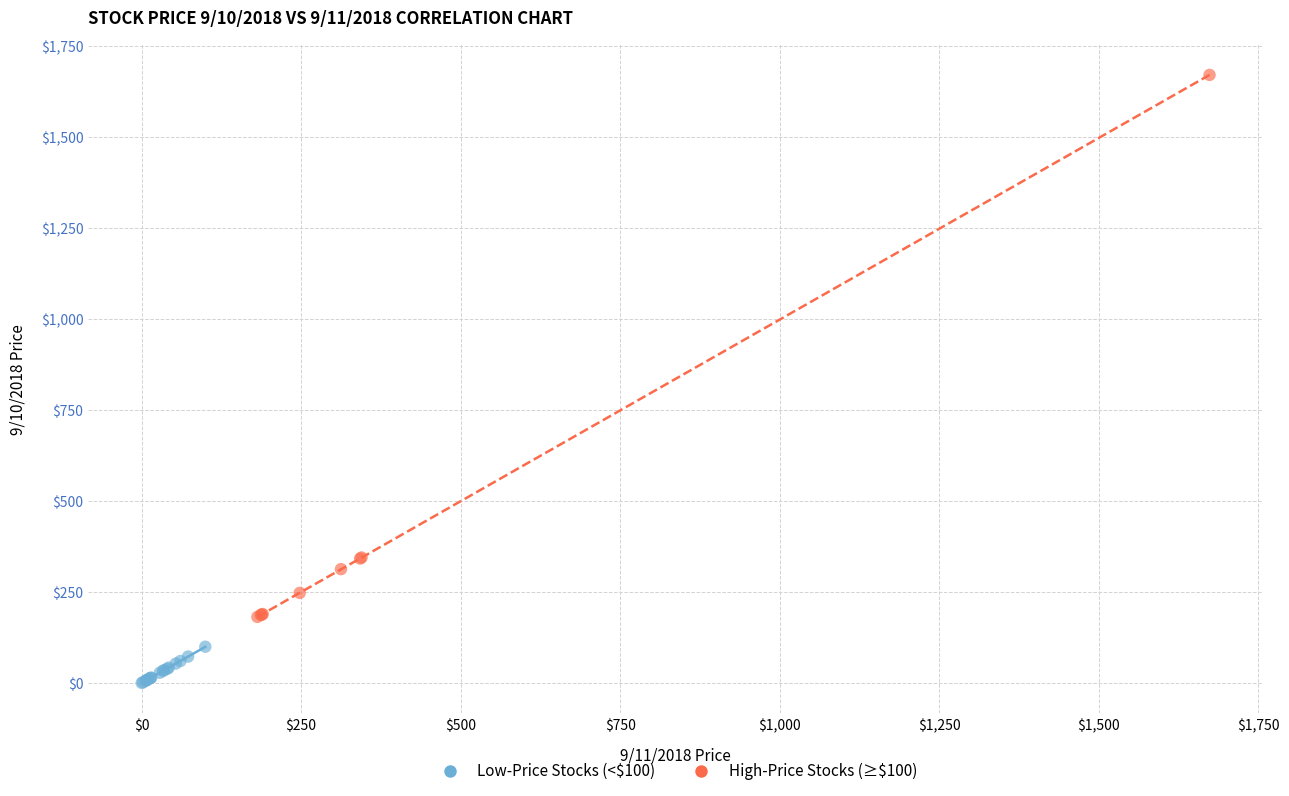

Which series contains the highest Y value?

High-Price Stocks (≥$100)